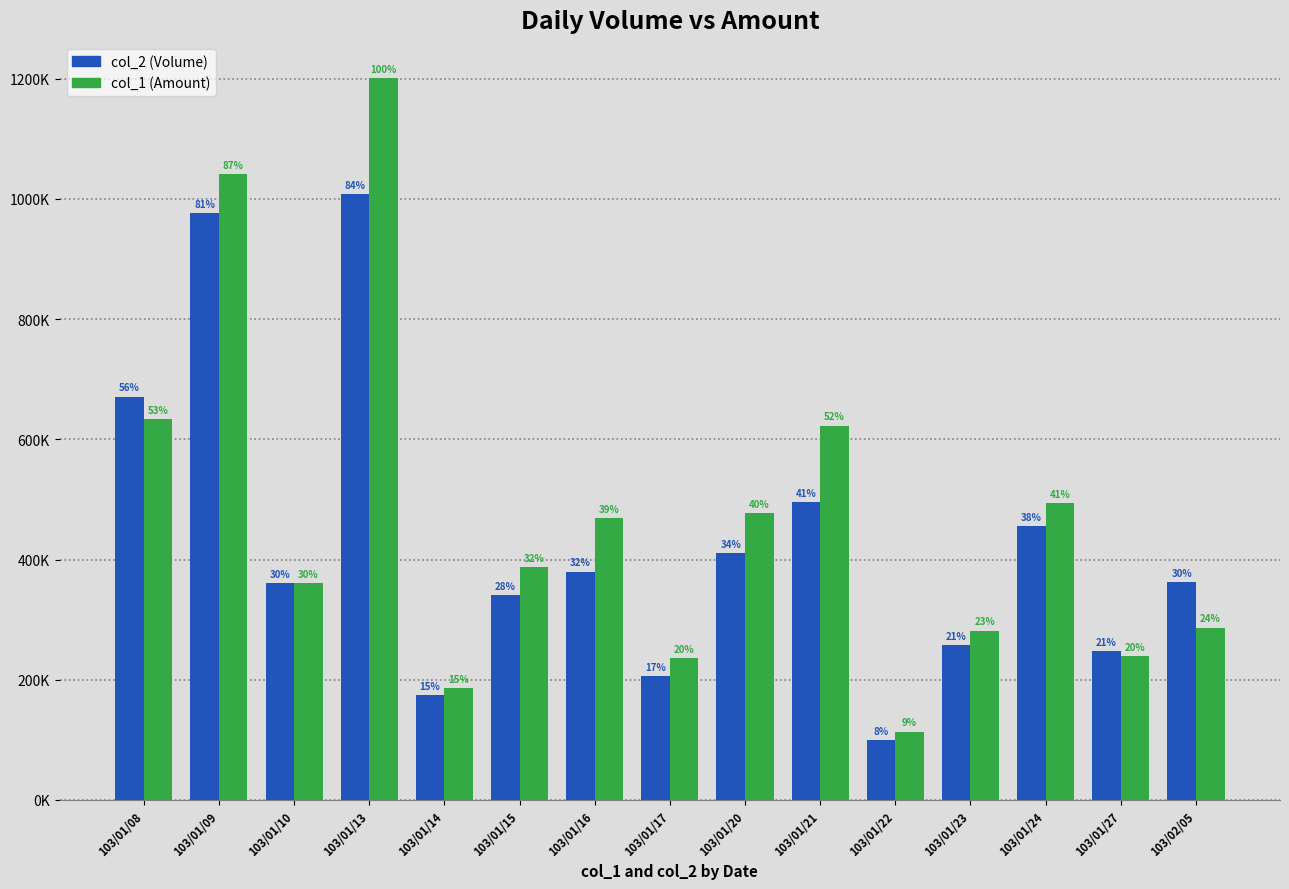

Is it true that col_2 (Volume) equals 50428 at 103/01/14?

False